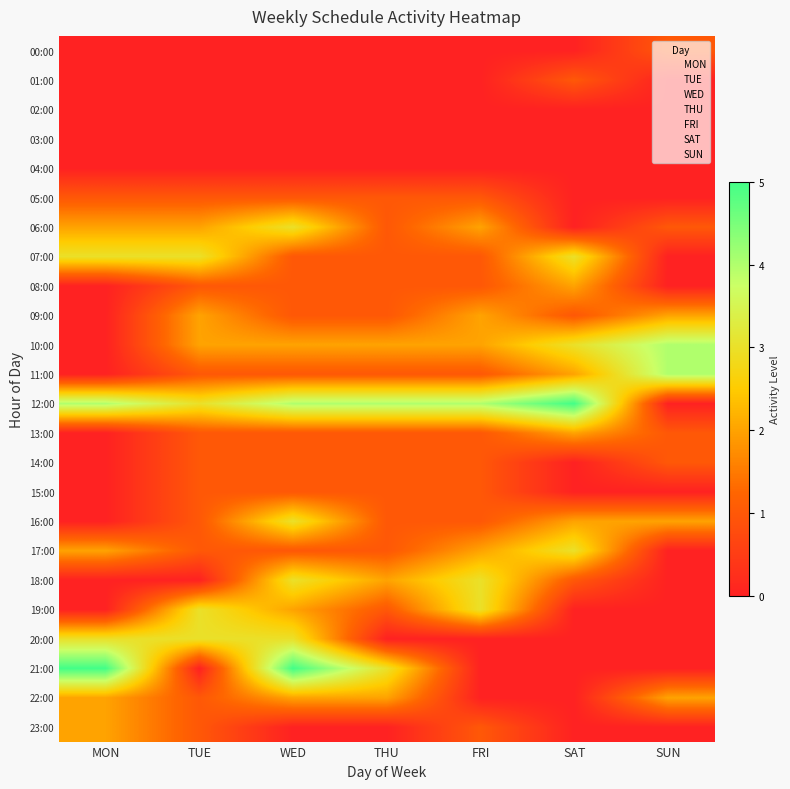

At how many categories does at least one series exceed 0?

7